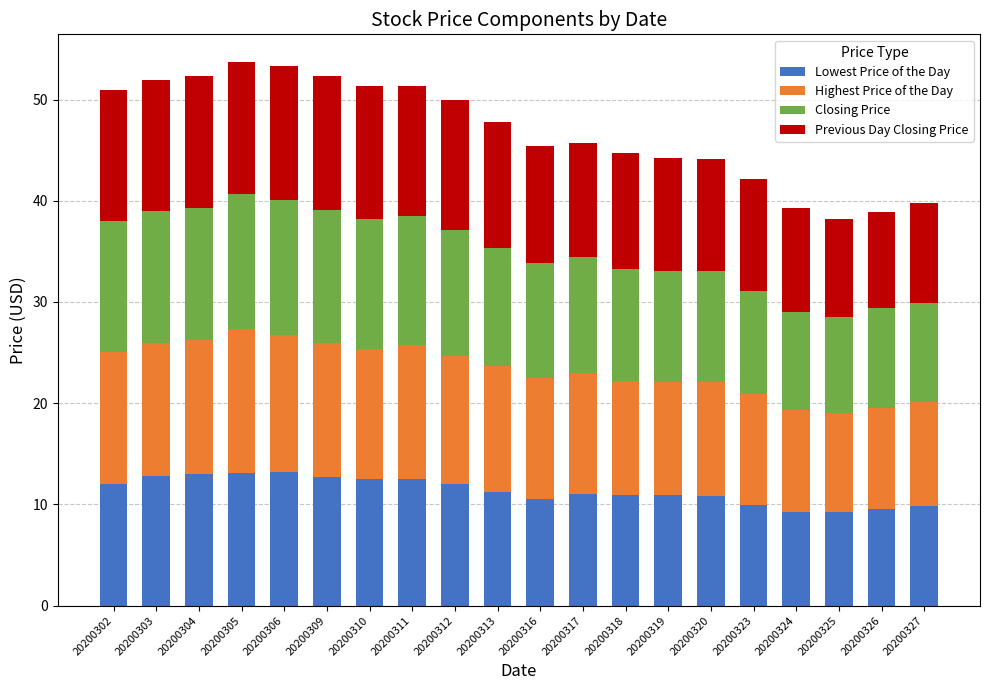

Count the number of data series in this chart.

4